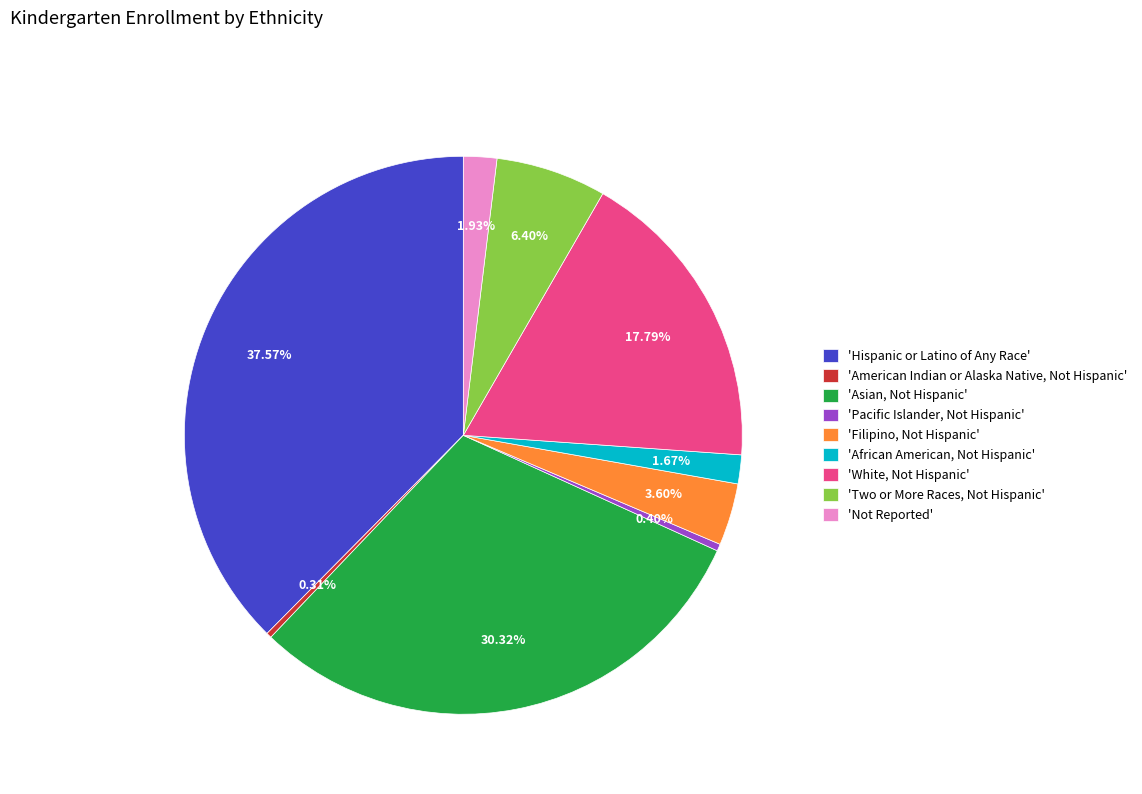

Between 'Filipino, Not Hispanic' and 'White, Not Hispanic', which is larger?

'White, Not Hispanic'